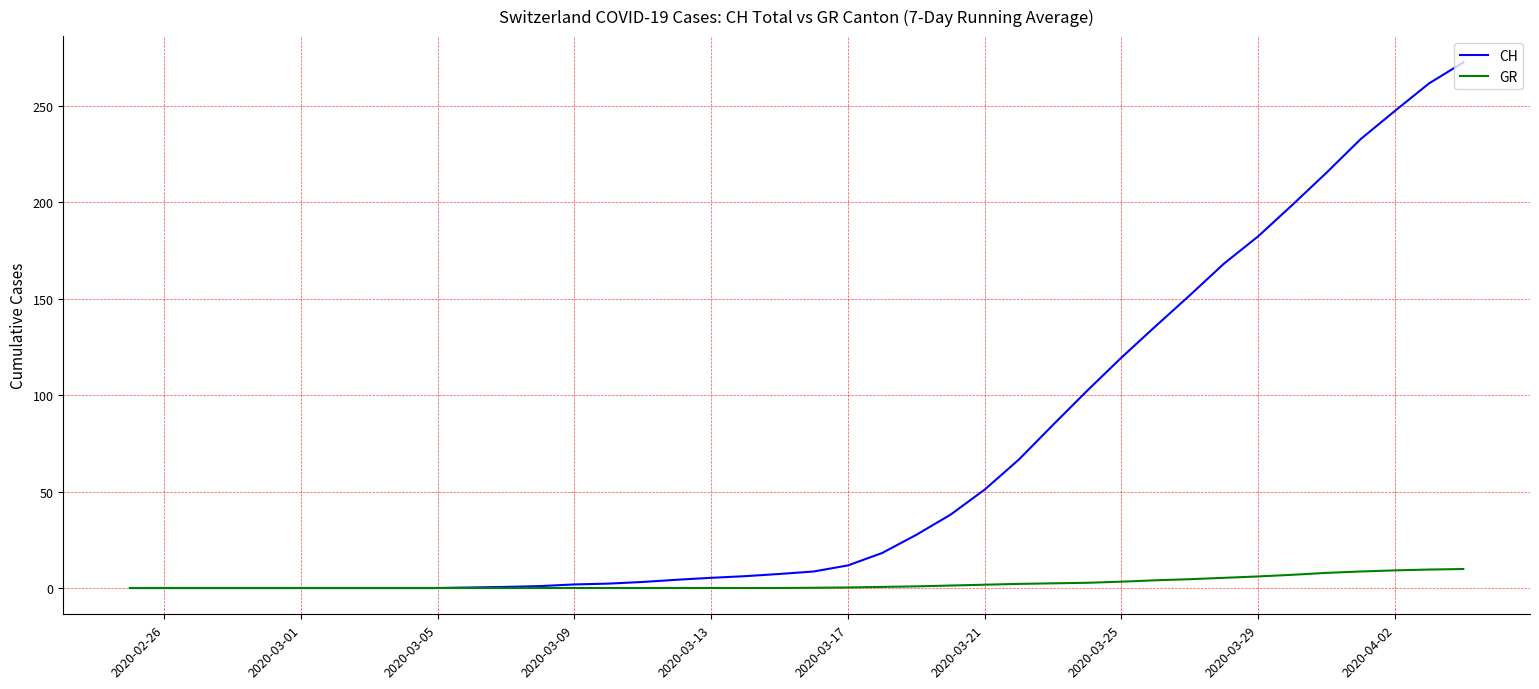

Which series has the largest total across all categories?

CH